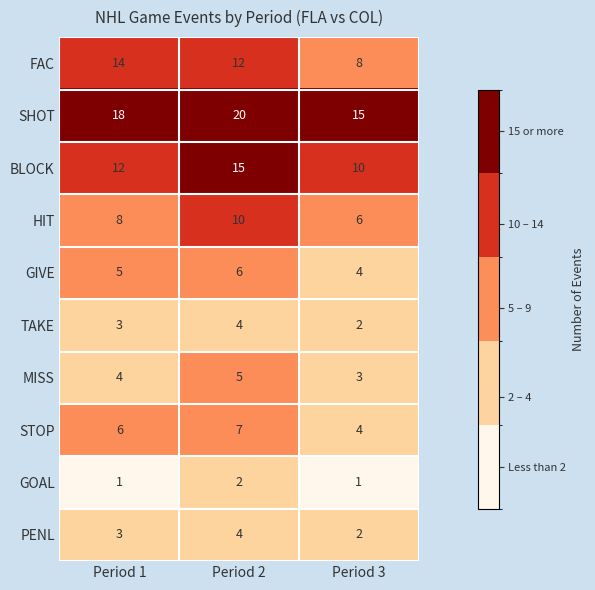

Which series has the largest total across all categories?

SHOT